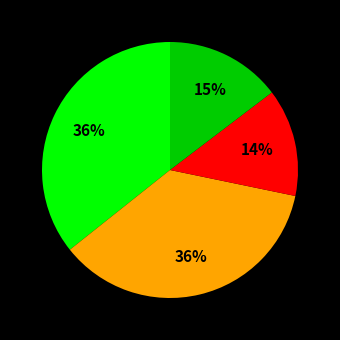

Does any single category account for the majority?

No